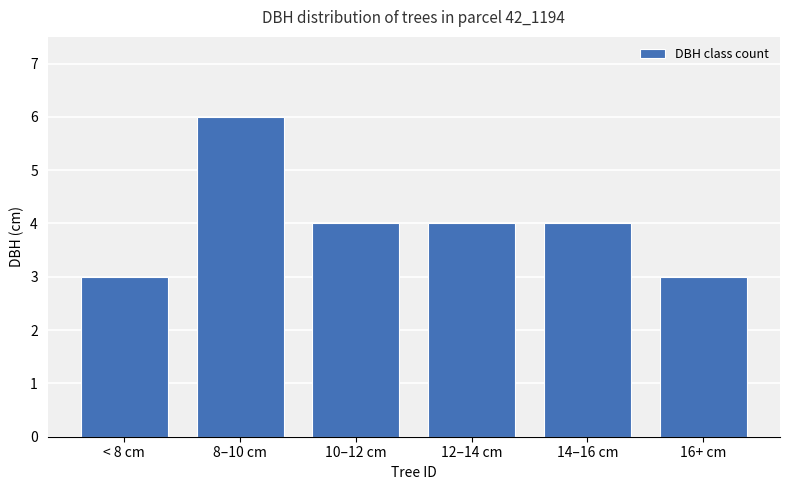

What is the approximate value at < 8 cm?

3